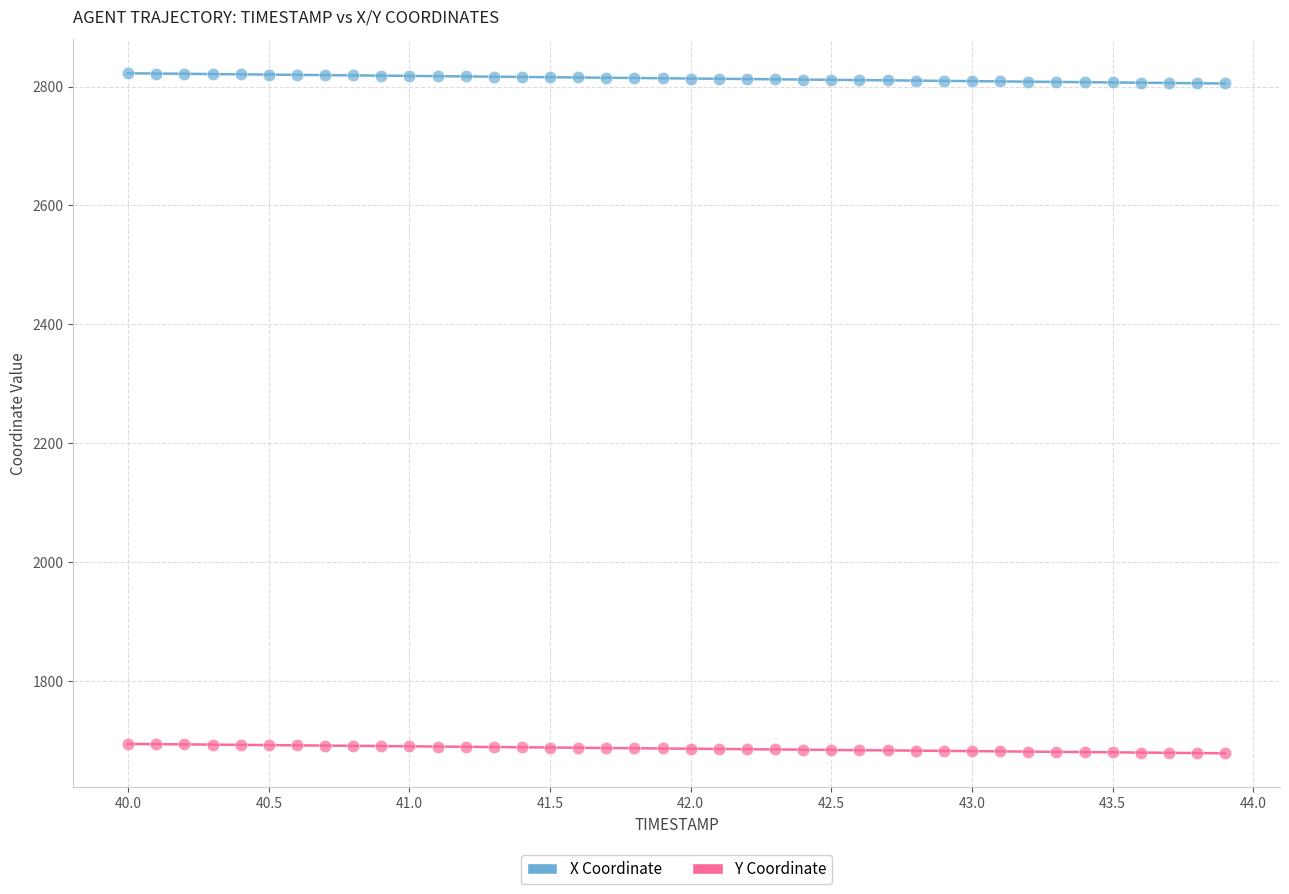

Across all data points, what is the range of X values (max minus min)?

3.9